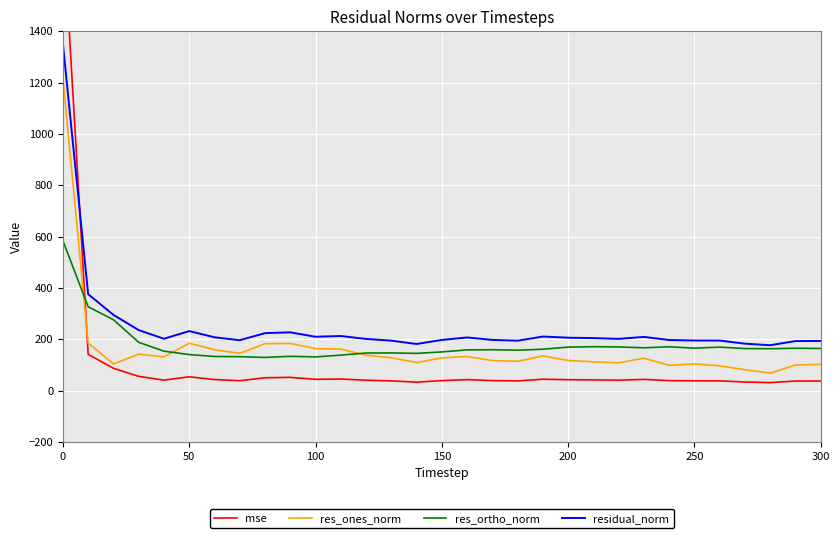

True or false: res_ortho_norm and mse intersect in this chart.

True